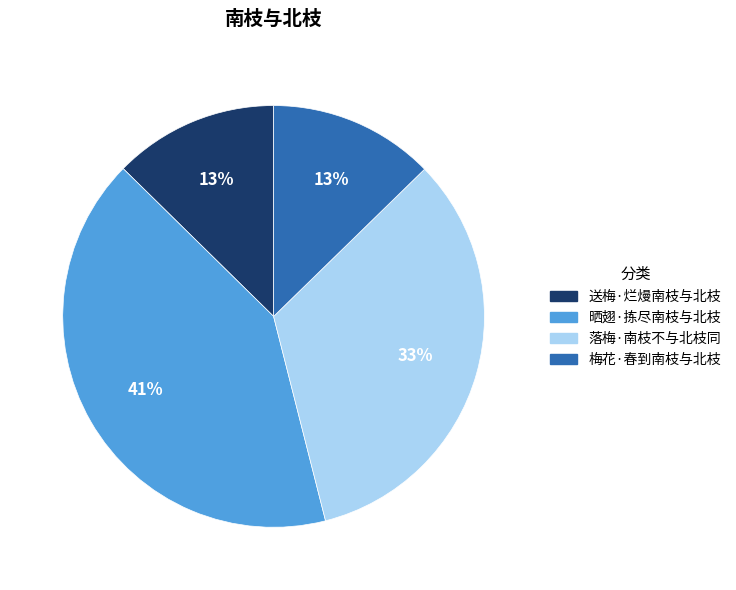

Which slice is the largest?

晒翅·拣尽南枝与北枝